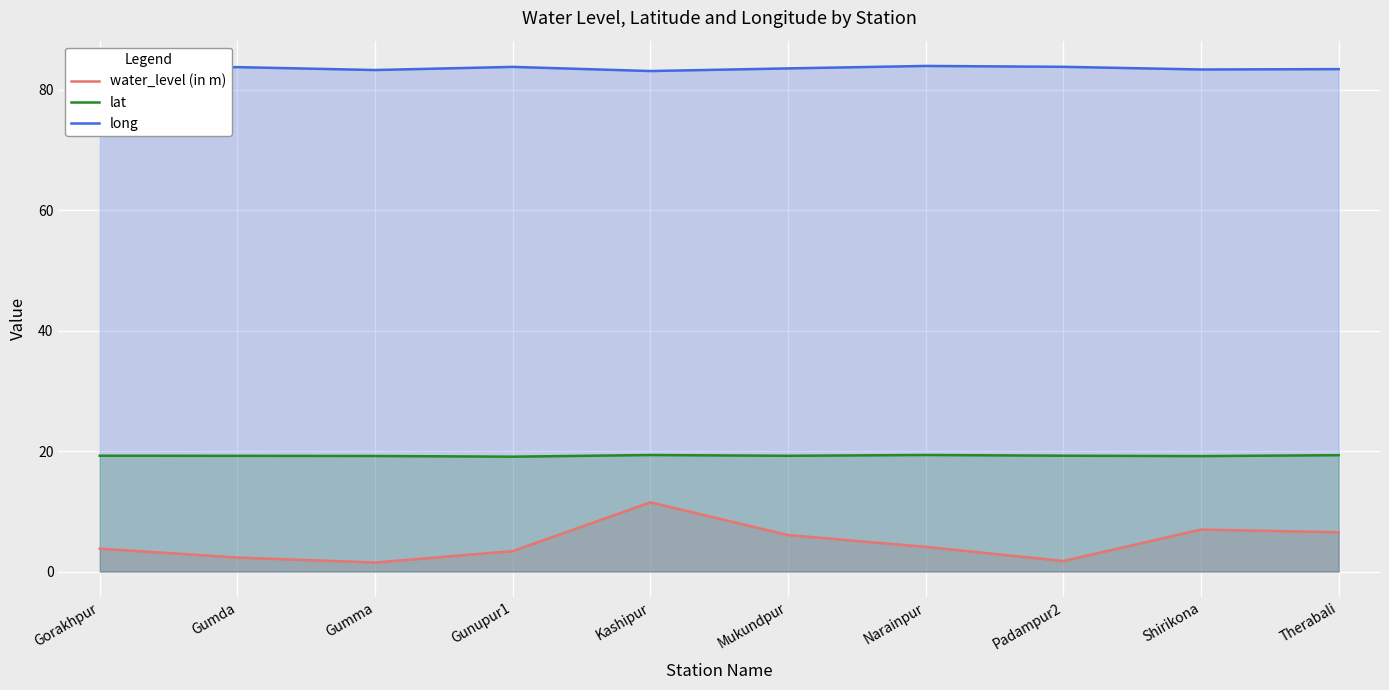

Rank the series by their average value, from highest to lowest.

long, lat, water_level (in m)